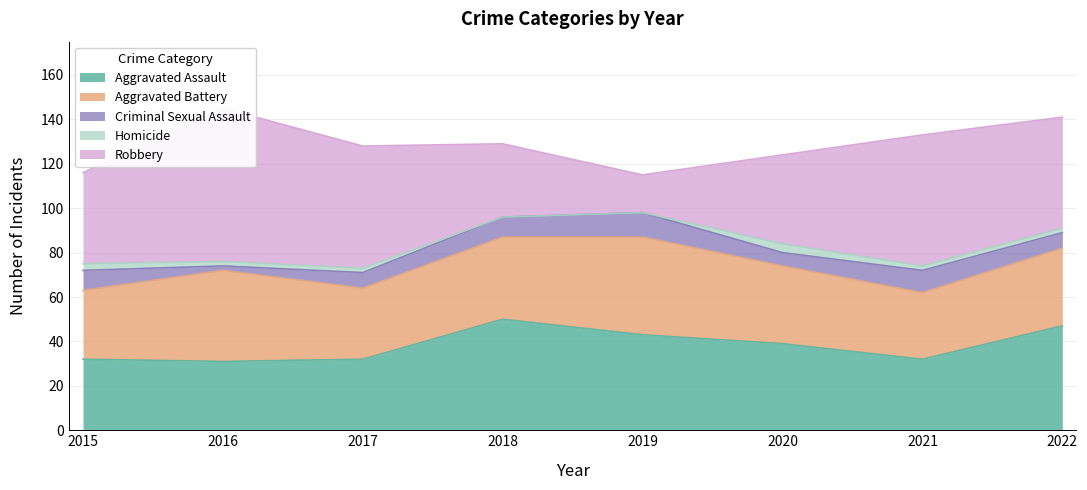

List the labels in order of Aggravated Battery value, smallest first.

2021, 2015, 2017, 2020, 2022, 2018, 2016, 2019